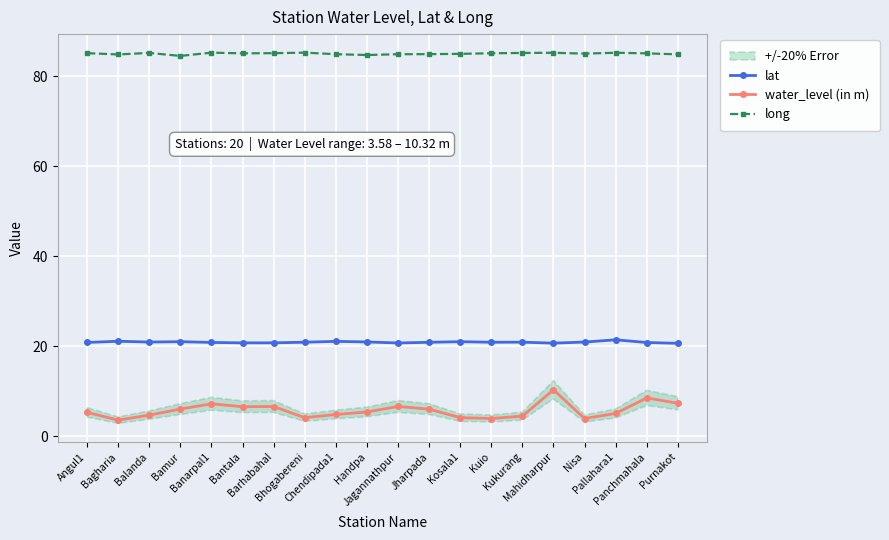

Reading left to right, transcribe all the data shown in this chart.

lat: Angul1=20.8	Bagharia=21.1	Balanda=20.9	Bamur=21.0	Banarpal1=20.8	Bantala=20.7	Barhabahal=20.8	Bhogabereni=20.9	Chendipada1=21.1	Handpa=21.0	Jagannathpur=20.7	Jharpada=20.9	Kosala1=21.0	Kuio=20.9	Kukurang=20.9	Mahidharpur=20.7	Nisa=20.9	Pallahara1=21.4	Panchmahala=20.8	Purnakot=20.6
water_level (in m): Angul1=5.3	Bagharia=3.6	Balanda=4.7	Bamur=6.0	Banarpal1=7.2	Bantala=6.6	Barhabahal=6.6	Bhogabereni=4.1	Chendipada1=4.8	Handpa=5.4	Jagannathpur=6.6	Jharpada=6.0	Kosala1=4.1	Kuio=3.9	Kukurang=4.5	Mahidharpur=10.3	Nisa=3.9	Pallahara1=5.1	Panchmahala=8.5	Purnakot=7.3
long: Angul1=85.1	Bagharia=84.8	Balanda=85.2	Bamur=84.5	Banarpal1=85.2	Bantala=85.1	Barhabahal=85.1	Bhogabereni=85.2	Chendipada1=84.9	Handpa=84.7	Jagannathpur=84.9	Jharpada=84.9	Kosala1=84.9	Kuio=85.1	Kukurang=85.1	Mahidharpur=85.2	Nisa=85.0	Pallahara1=85.2	Panchmahala=85.1	Purnakot=84.8